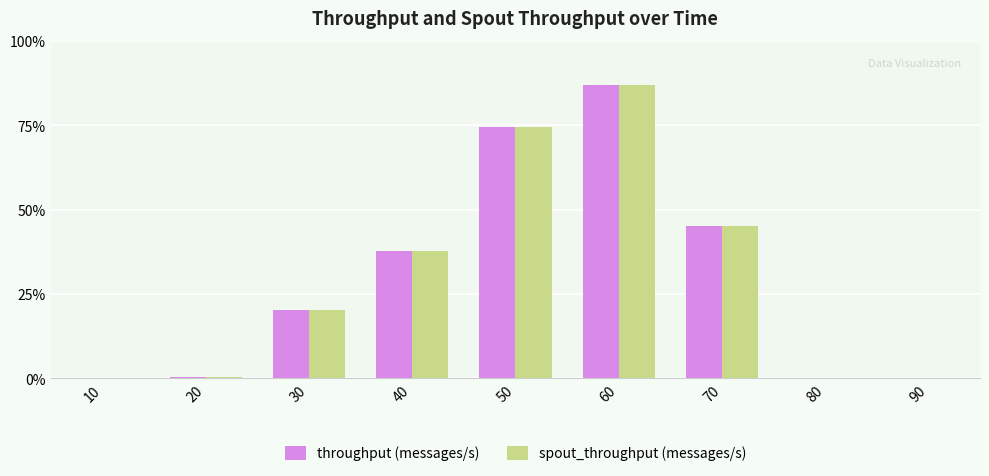

What are all the series names shown in the legend?

throughput (messages/s), spout_throughput (messages/s)